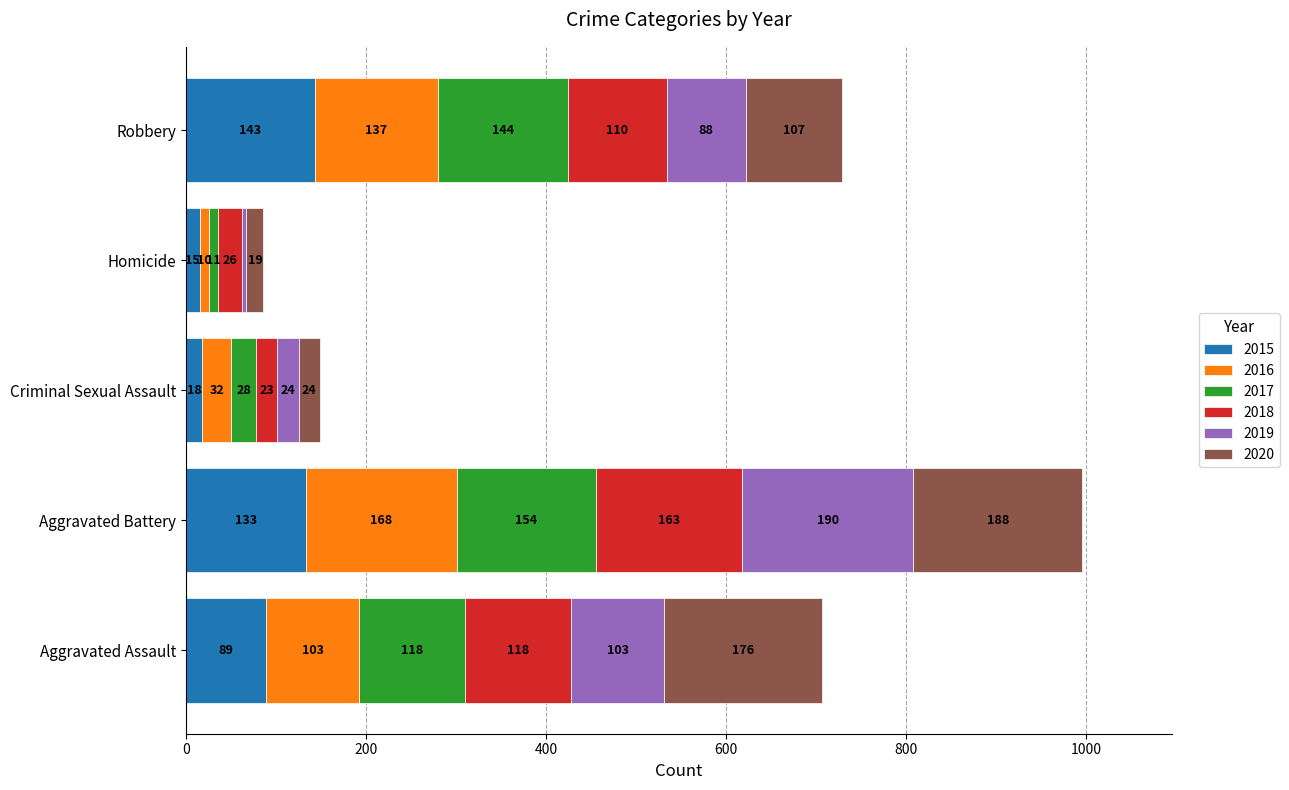

At which category is the sum across all series the highest?

Aggravated Battery